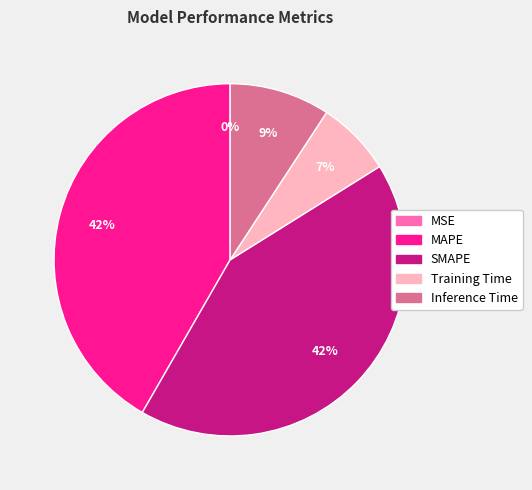

Is the sum of Inference Time and MAPE greater than half?

Yes